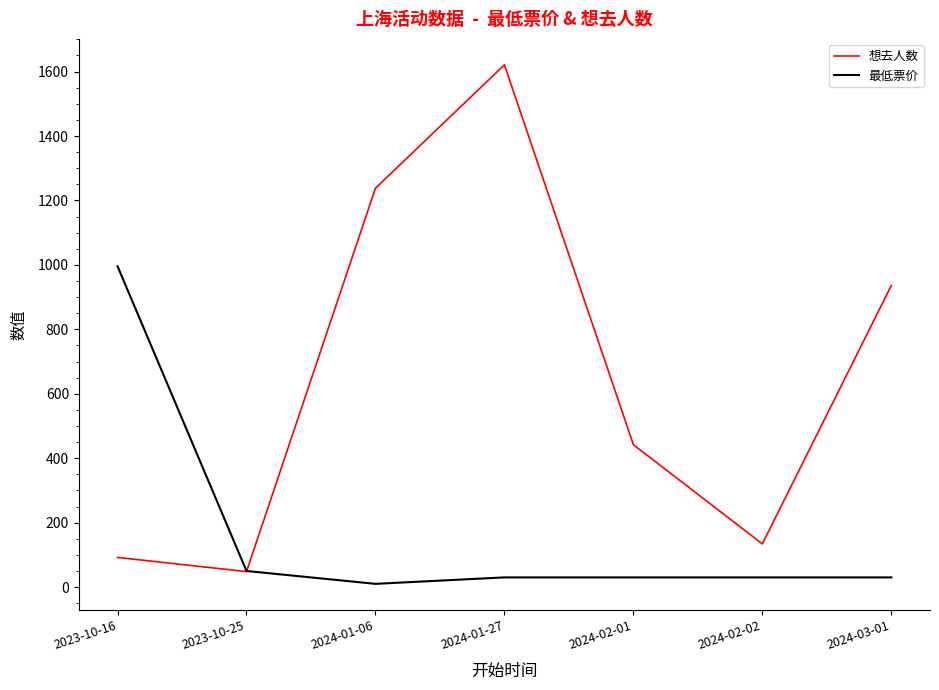

Between 2023-10-25 and 2024-01-27, which series saw the biggest shift?

想去人数